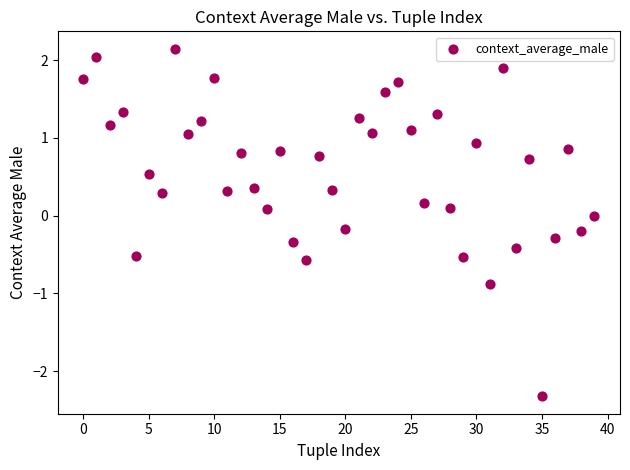

What is the range of Y values (max minus min)?

4.5